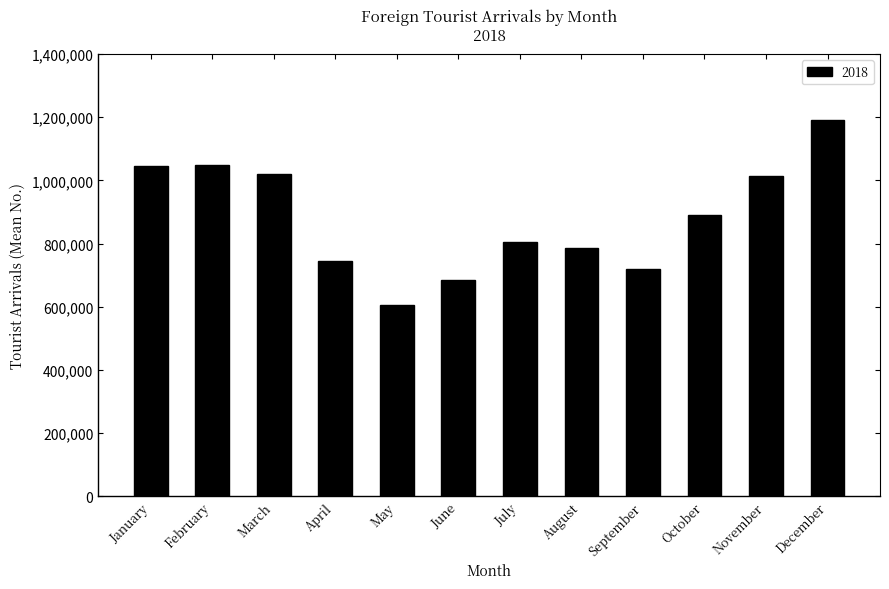

What is the ratio of the value at November to the value at July?

1.3